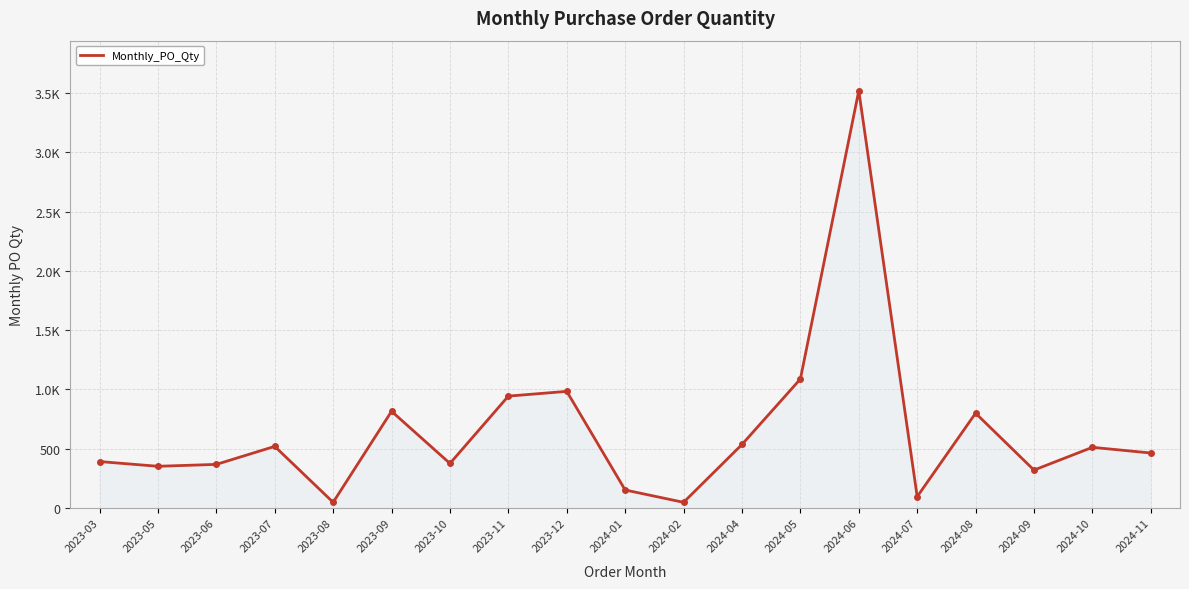

List the labels in order of value, smallest first.

2023-08, 2024-02, 2024-07, 2024-01, 2024-09, 2023-05, 2023-06, 2023-10, 2023-03, 2024-11, 2024-10, 2023-07, 2024-04, 2024-08, 2023-09, 2023-11, 2023-12, 2024-05, 2024-06